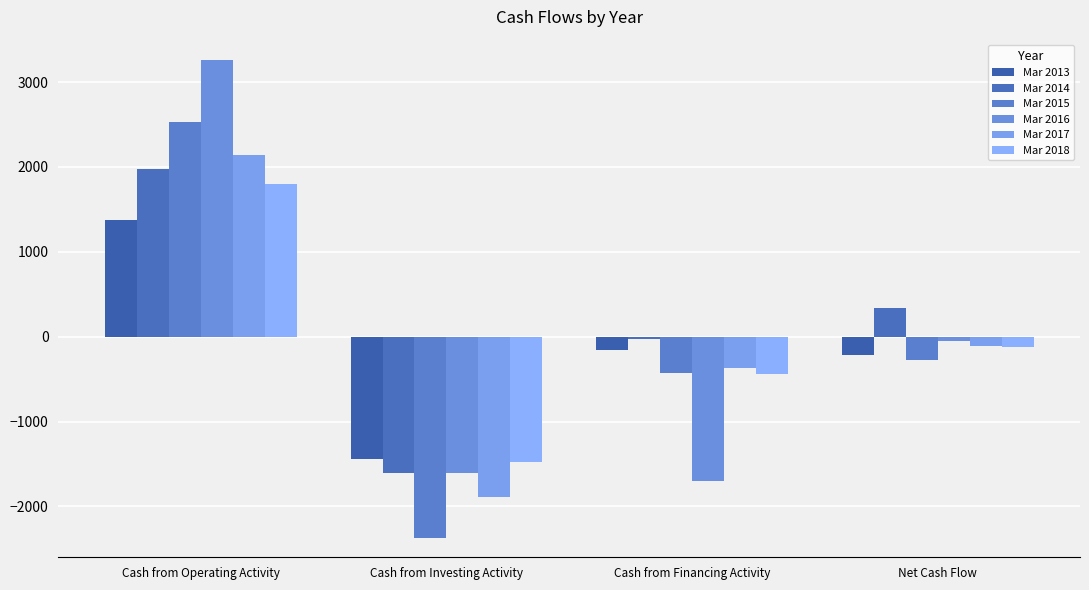

What is the difference between the highest and lowest values at Net Cash Flow?

622